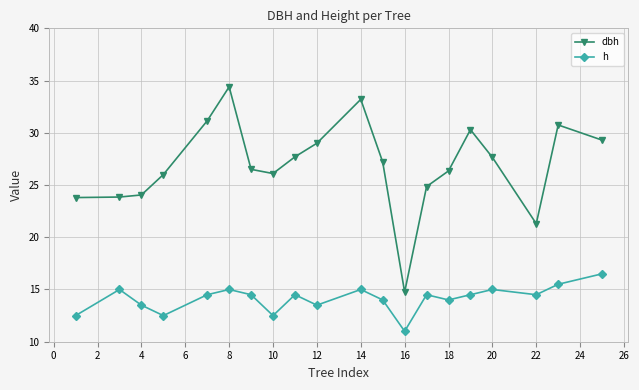

List the series in order of their peak value, lowest first.

h, dbh